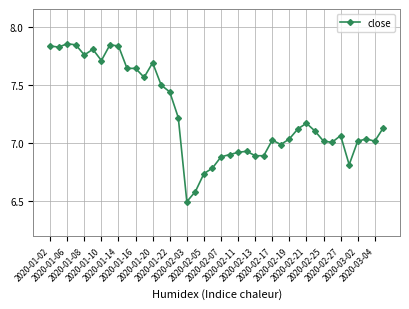

What is the smallest value displayed?

6.5